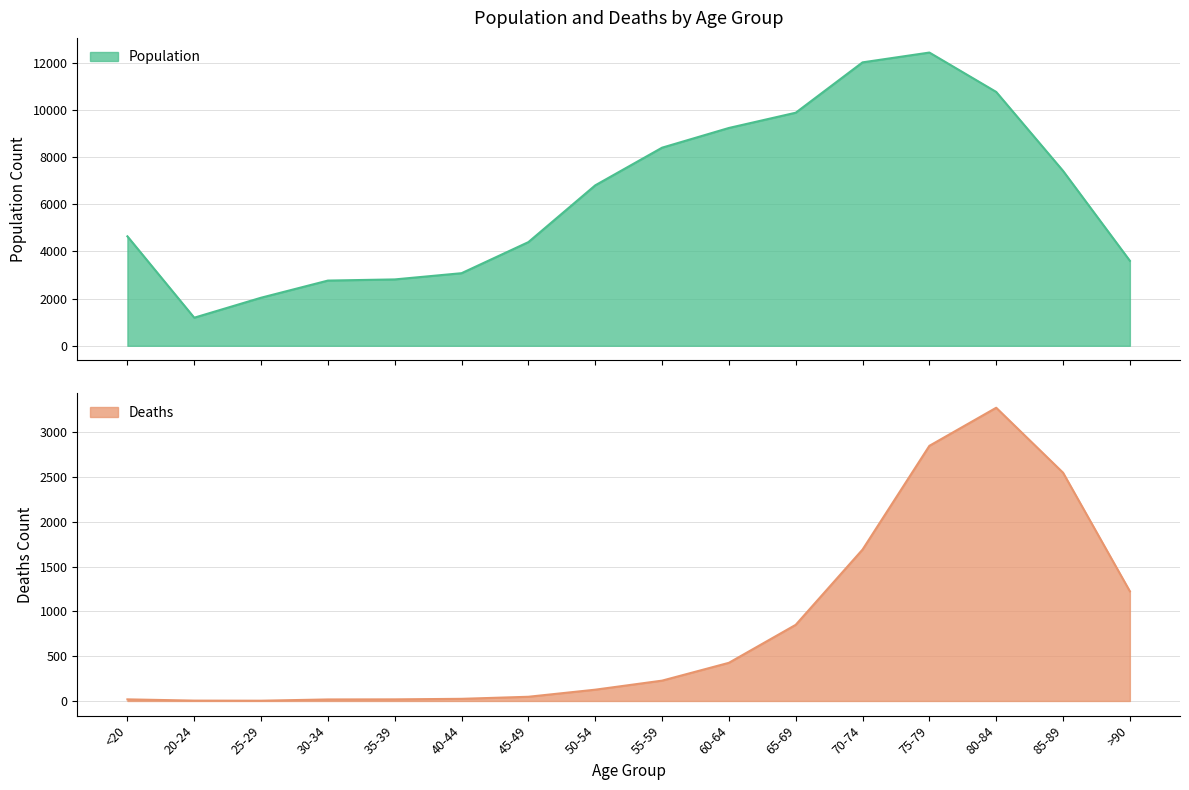

Which series has the largest total across all categories?

Population